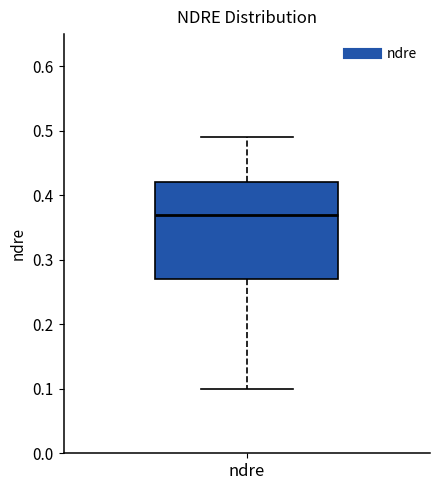

Transcribe this box plot: give where the median line is, the range the box spans, and where the two whiskers end, as read against the y-axis. The values are not printed on the chart, so give them approximately, as read against the axis.

median 0.37, box 0.27 to 0.42, whiskers 0.10 to 0.49